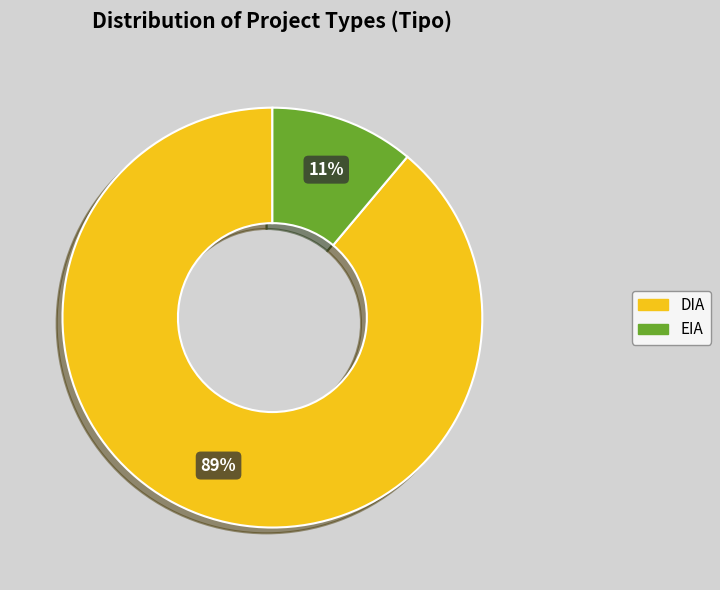

To the nearest percent, what portion does EIA represent?

11%